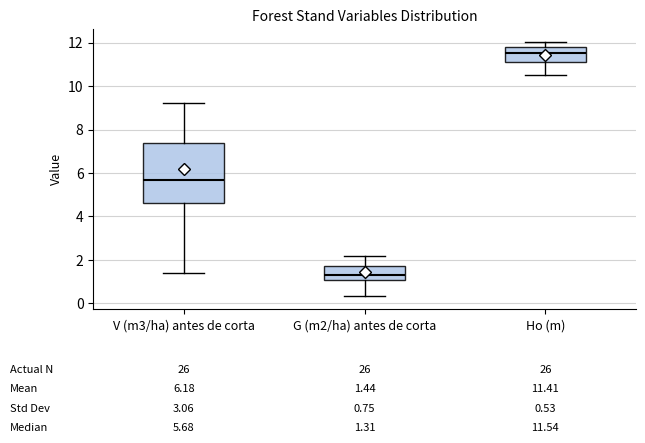

Which box is the tallest, from its lower edge to its upper edge?

V (m3/ha) antes de corta